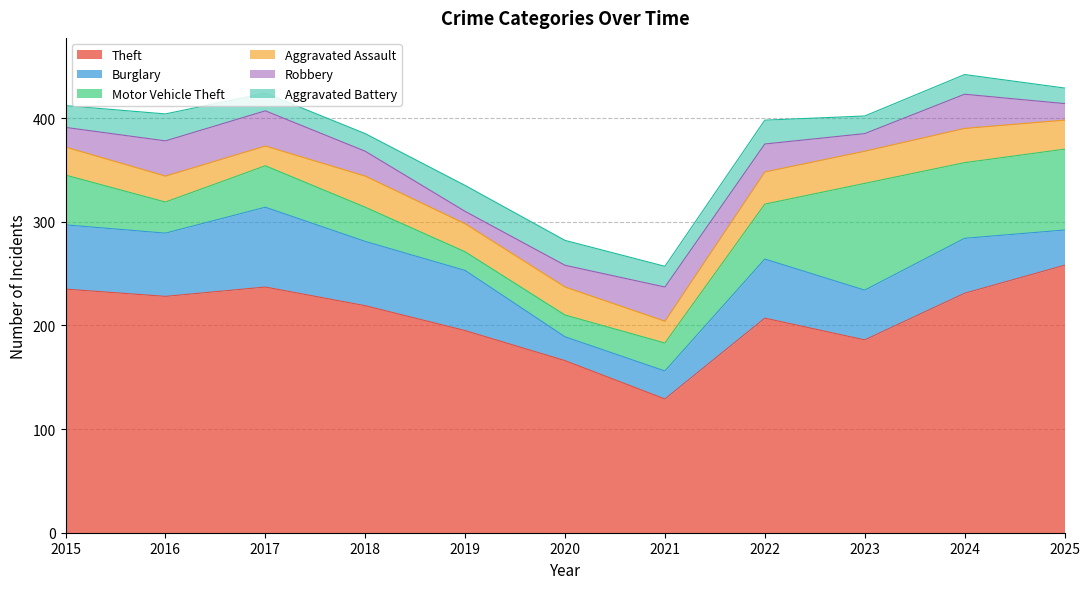

What is the total value across all series at 2024?

442